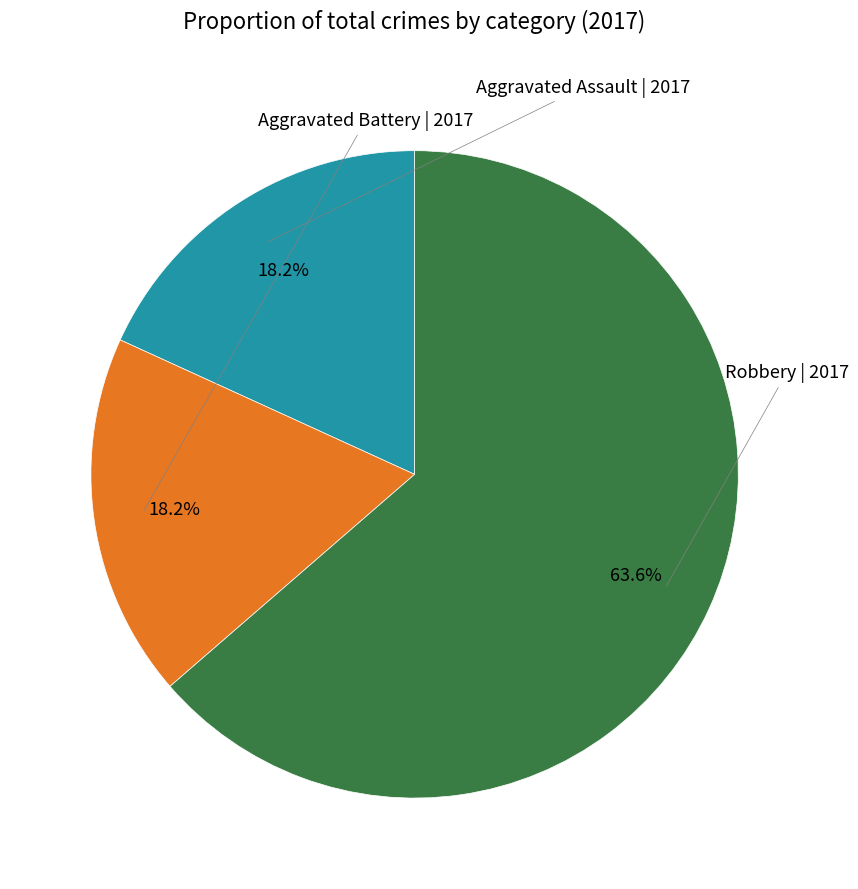

Which category has the biggest portion of the pie?

Robbery | 2017